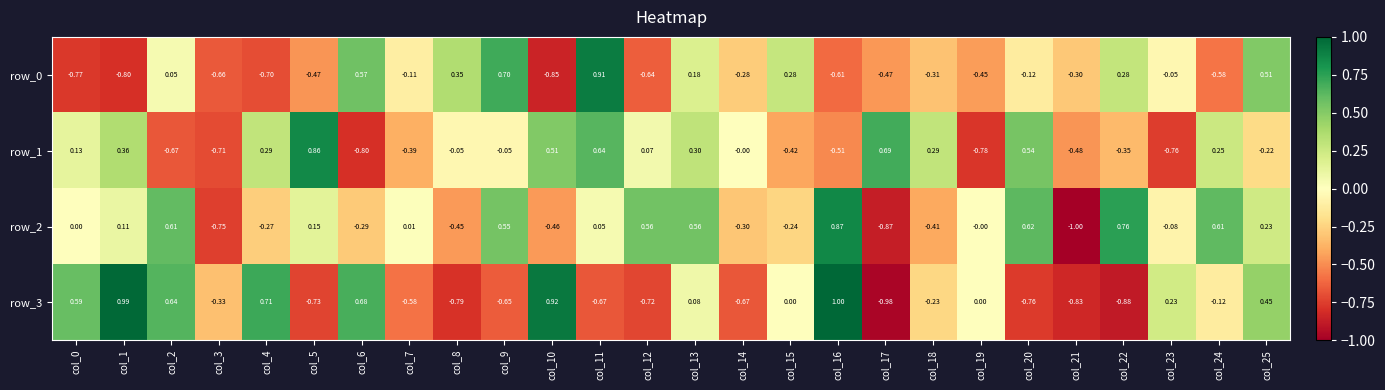

What is the difference between the second highest and second lowest values in the row_1 series?

1.5